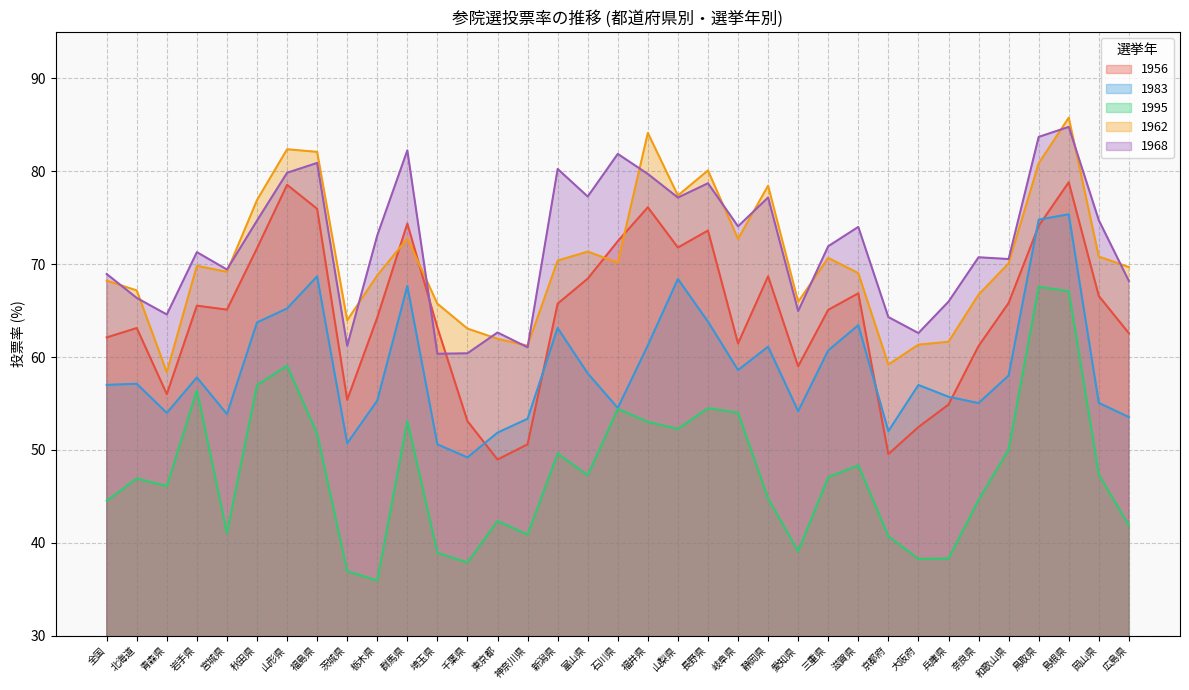

Reading right to left, transcribe all the data shown in this chart.

1956: 広島県=62.6	岡山県=66.6	島根県=78.8	鳥取県=74.1	和歌山県=65.8	奈良県=61.2	兵庫県=54.9	大阪府=52.5	京都府=49.5	滋賀県=66.9	三重県=65.1	愛知県=59.0	静岡県=68.7	岐阜県=61.5	長野県=73.6	山梨県=71.8	福井県=76.1	石川県=72.5	富山県=68.4	新潟県=65.8	神奈川県=50.6	東京都=49.0	千葉県=53.1	埼玉県=63.2	群馬県=74.4	栃木県=64.2	茨城県=55.4	福島県=76.0	山形県=78.5	秋田県=71.7	宮城県=65.1	岩手県=65.5	青森県=56.0	北海道=63.1	全国=62.1
1983: 広島県=53.5	岡山県=55.1	島根県=75.4	鳥取県=74.8	和歌山県=58.0	奈良県=55.0	兵庫県=55.7	大阪府=57.0	京都府=52.0	滋賀県=63.4	三重県=60.7	愛知県=54.2	静岡県=61.1	岐阜県=58.6	長野県=63.8	山梨県=68.4	福井県=61.3	石川県=54.5	富山県=58.2	新潟県=63.1	神奈川県=53.4	東京都=51.9	千葉県=49.2	埼玉県=50.6	群馬県=67.7	栃木県=55.3	茨城県=50.7	福島県=68.7	山形県=65.2	秋田県=63.7	宮城県=53.9	岩手県=57.8	青森県=54.0	北海道=57.1	全国=57.0
1995: 広島県=41.9	岡山県=47.4	島根県=67.1	鳥取県=67.6	和歌山県=50.0	奈良県=44.6	兵庫県=38.3	大阪府=38.3	京都府=40.7	滋賀県=48.3	三重県=47.1	愛知県=39.1	静岡県=44.8	岐阜県=54.0	長野県=54.5	山梨県=52.3	福井県=53.0	石川県=54.4	富山県=47.3	新潟県=49.6	神奈川県=40.9	東京都=42.3	千葉県=37.9	埼玉県=38.9	群馬県=53.1	栃木県=35.9	茨城県=36.9	福島県=51.7	山形県=59.1	秋田県=57.0	宮城県=41.1	岩手県=56.4	青森県=46.1	北海道=46.9	全国=44.5
1962: 広島県=69.7	岡山県=70.8	島根県=85.8	鳥取県=80.8	和歌山県=70.1	奈良県=66.7	兵庫県=61.6	大阪府=61.3	京都府=59.2	滋賀県=69.0	三重県=70.7	愛知県=65.9	静岡県=78.5	岐阜県=72.7	長野県=80.1	山梨県=77.4	福井県=84.1	石川県=70.2	富山県=71.3	新潟県=70.4	神奈川県=61.2	東京都=62.0	千葉県=63.1	埼玉県=65.7	群馬県=72.8	栃木県=68.8	茨城県=64.0	福島県=82.1	山形県=82.4	秋田県=76.9	宮城県=69.2	岩手県=69.8	青森県=58.4	北海道=67.2	全国=68.2
1968: 広島県=68.2	岡山県=74.7	島根県=84.8	鳥取県=83.7	和歌山県=70.5	奈良県=70.7	兵庫県=66.0	大阪府=62.6	京都府=64.3	滋賀県=74.0	三重県=71.9	愛知県=65.0	静岡県=77.2	岐阜県=74.1	長野県=78.7	山梨県=77.2	福井県=79.7	石川県=81.9	富山県=77.3	新潟県=80.2	神奈川県=61.0	東京都=62.6	千葉県=60.4	埼玉県=60.4	群馬県=82.2	栃木県=73.1	茨城県=61.2	福島県=80.9	山形県=79.8	秋田県=74.7	宮城県=69.4	岩手県=71.3	青森県=64.6	北海道=66.4	全国=68.9